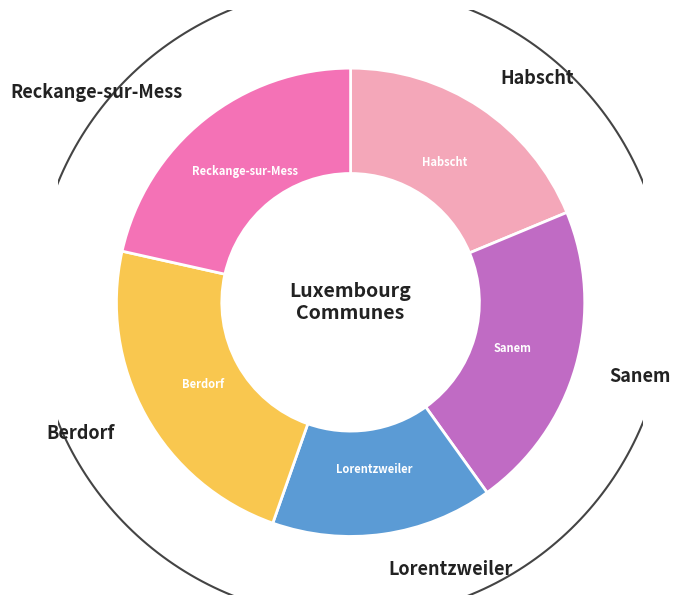

How many slices are in this pie chart?

5